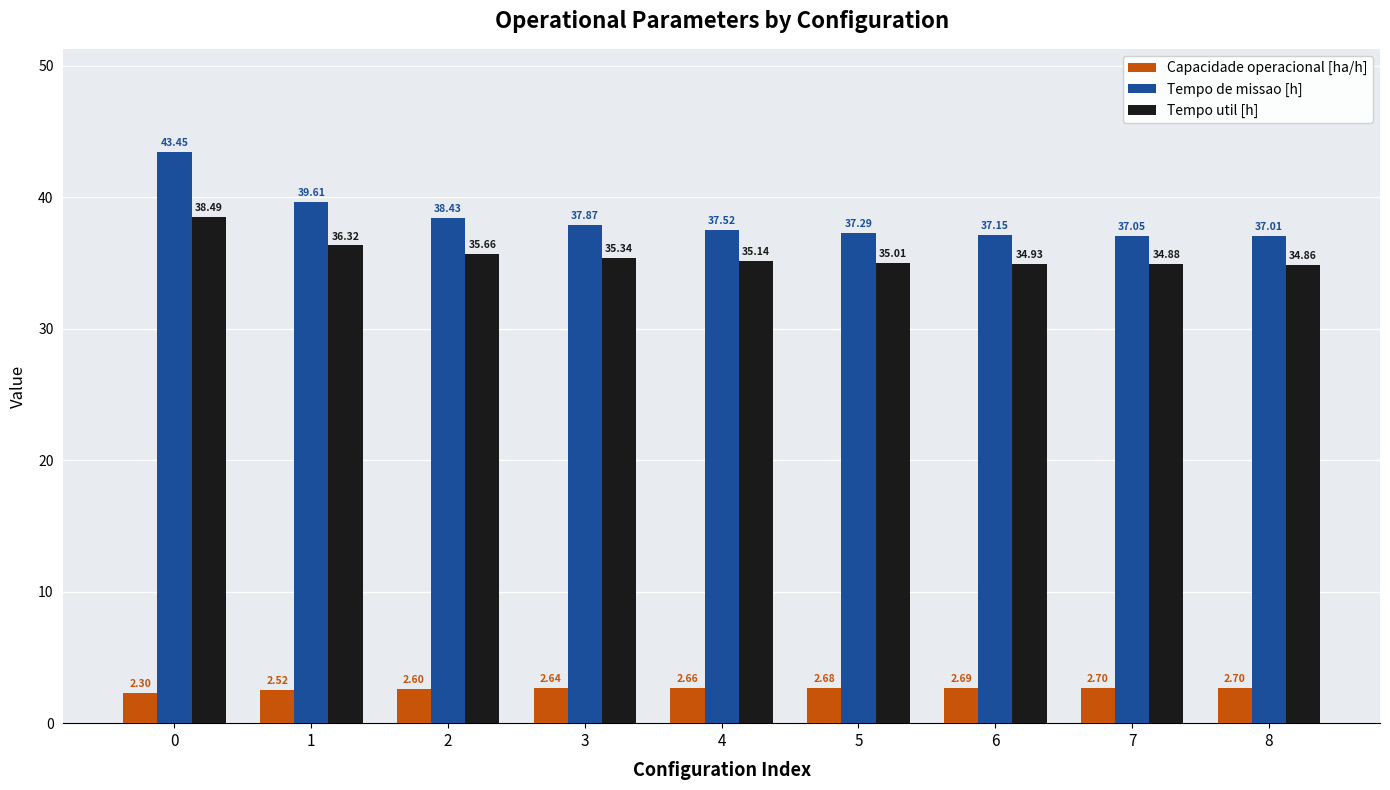

True or false: Tempo util [h] has a value of 61.2 at 2.

False